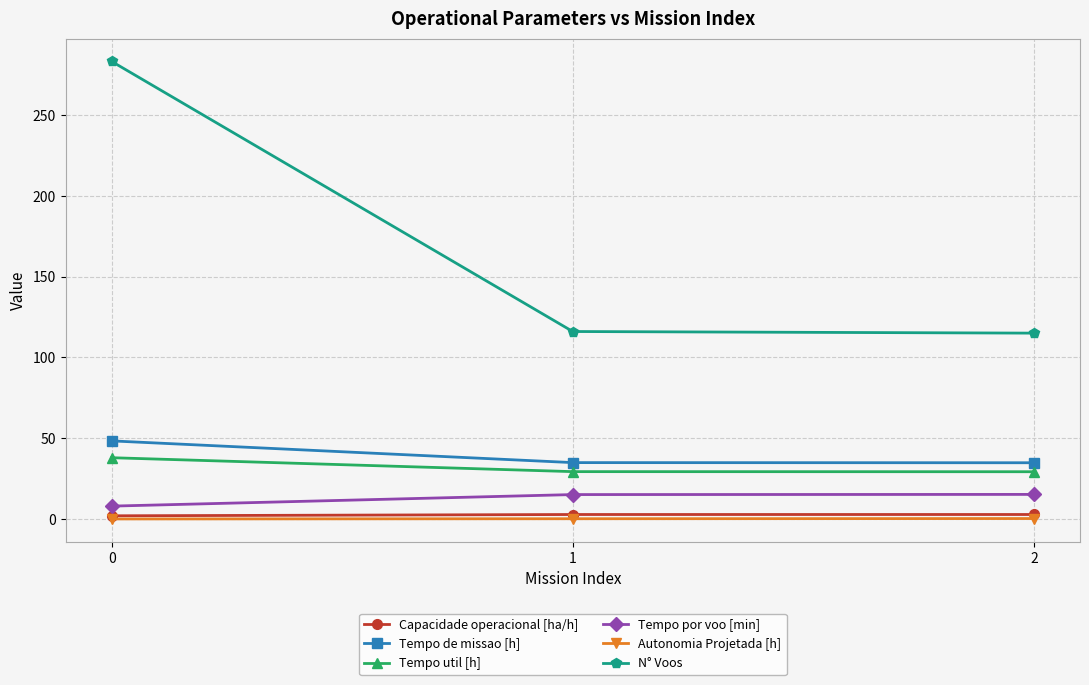

What are all the series names shown in the legend?

Capacidade operacional [ha/h], Tempo de missao [h], Tempo util [h], Tempo por voo [min], Autonomia Projetada [h], N° Voos